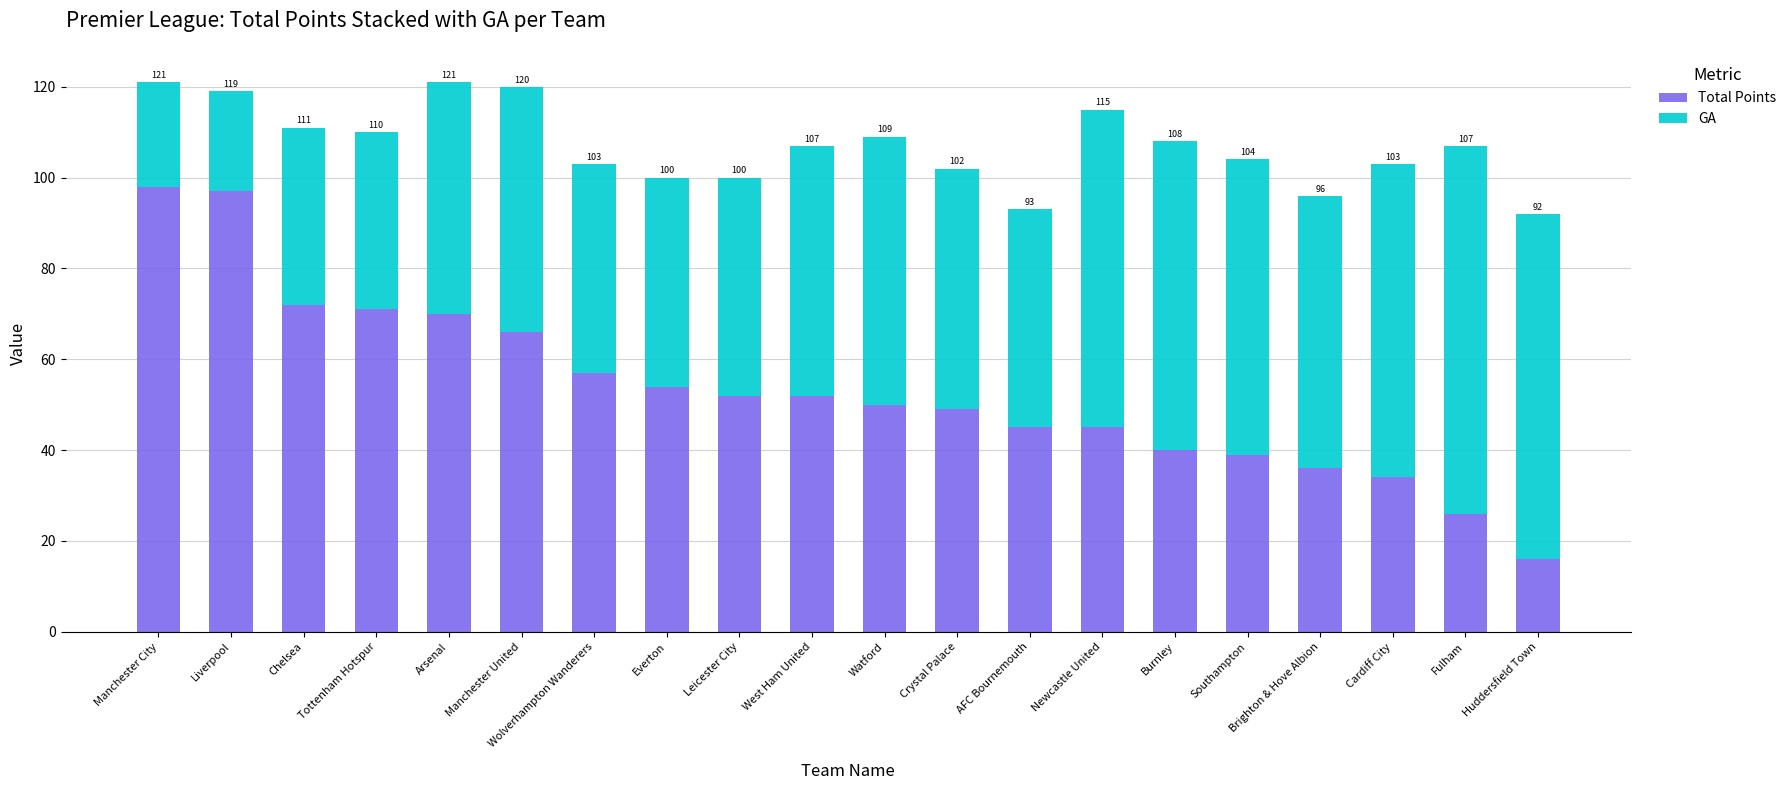

What is the difference between the GA values at Everton and AFC Bournemouth?

2